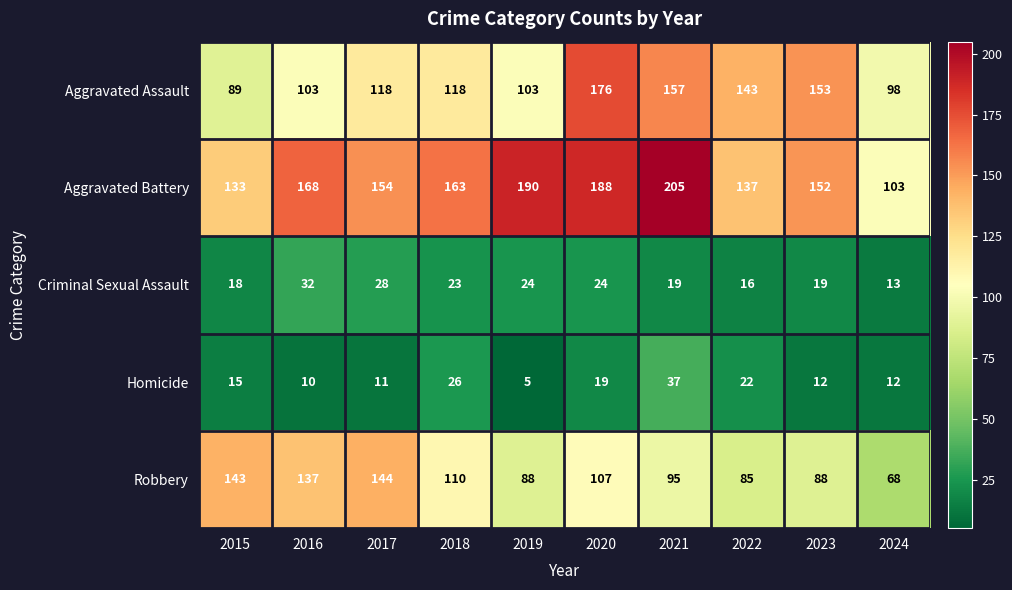

At which category is the sum across all series the highest?

2020